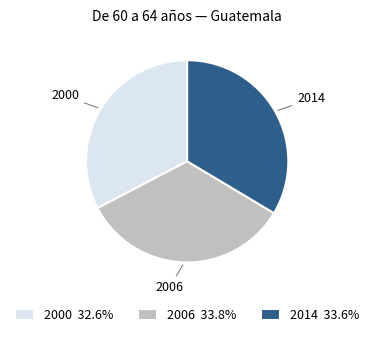

How many segments does this pie chart have?

3